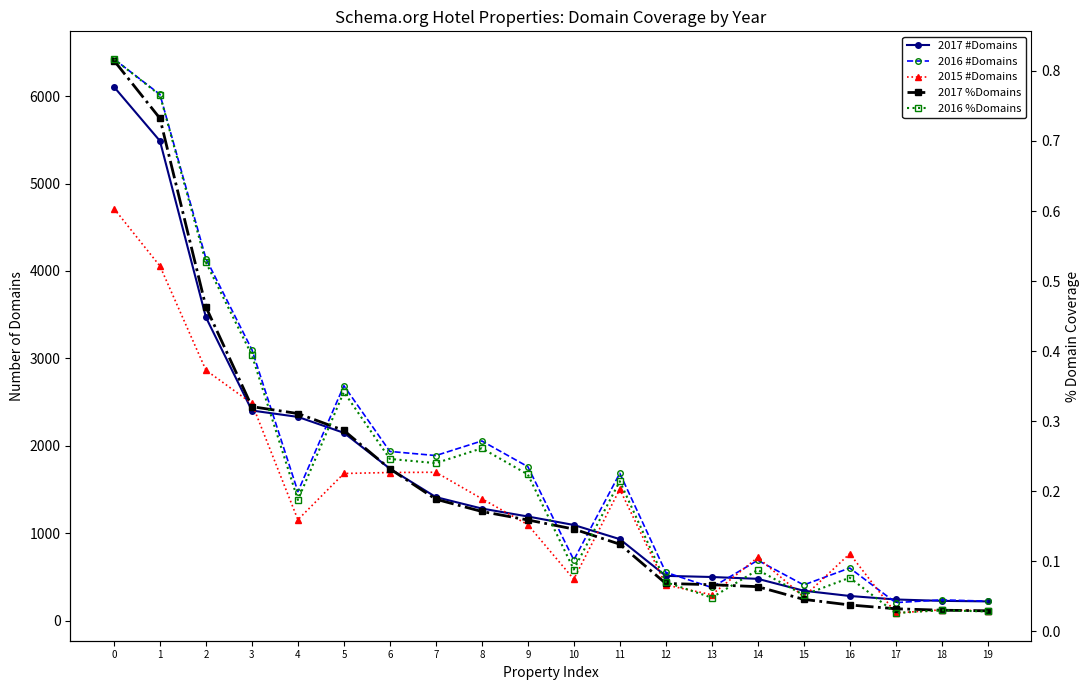

True or false: 2016 %Domains and 2017 #Domains intersect in this chart.

False